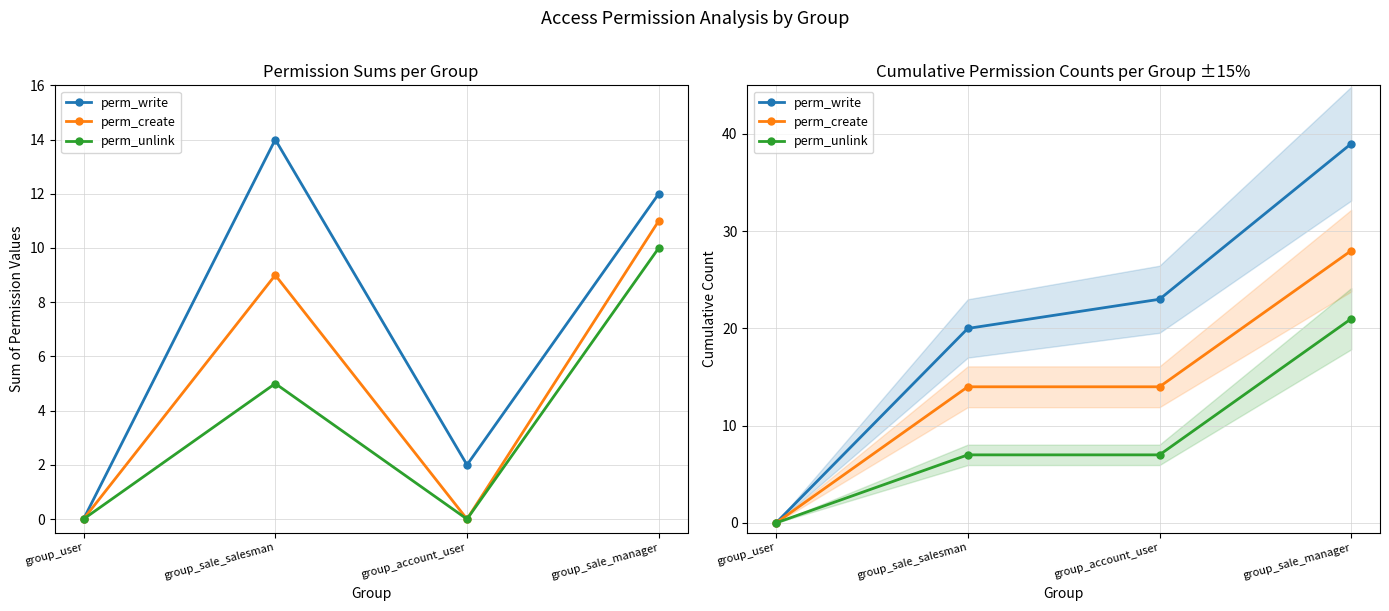

Between group_sale_manager and group_user, which is larger?

group_sale_manager